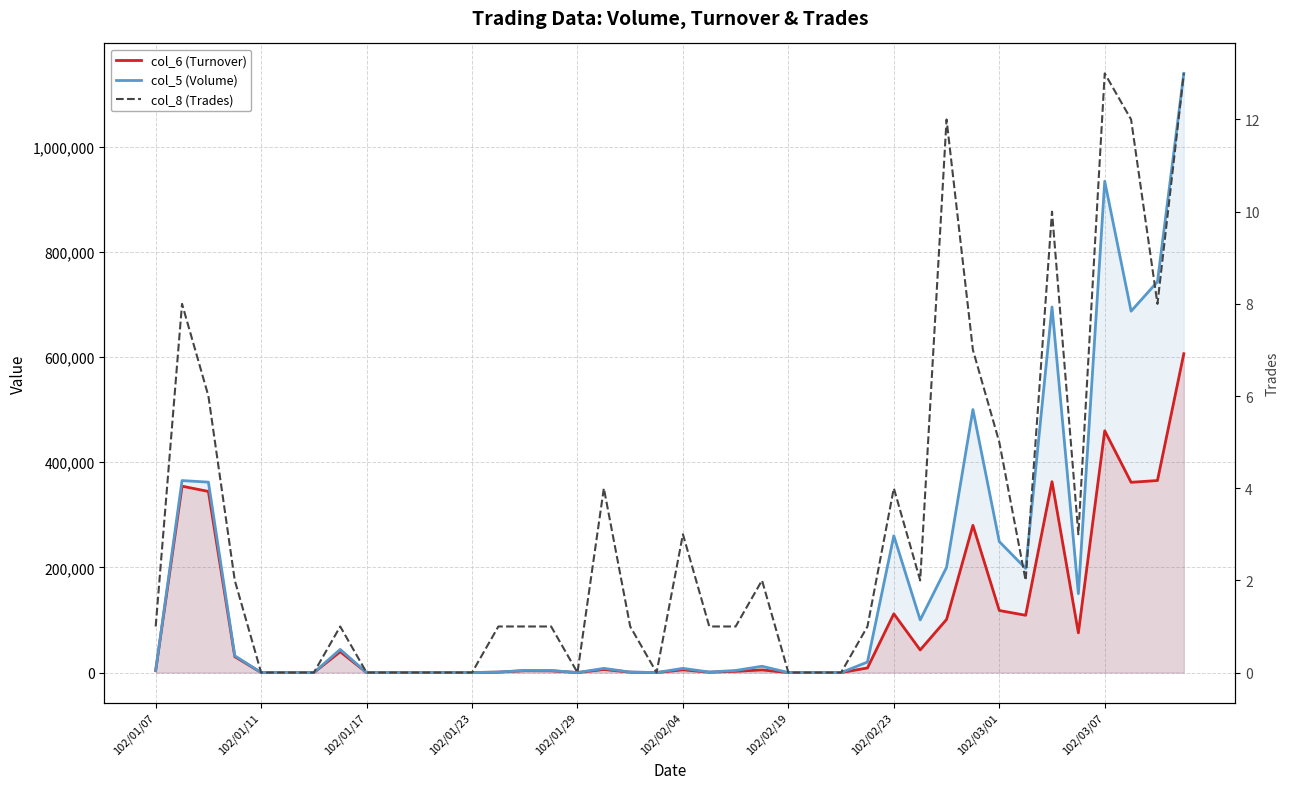

What is the maximum value for col_6 (Turnover)?

606150